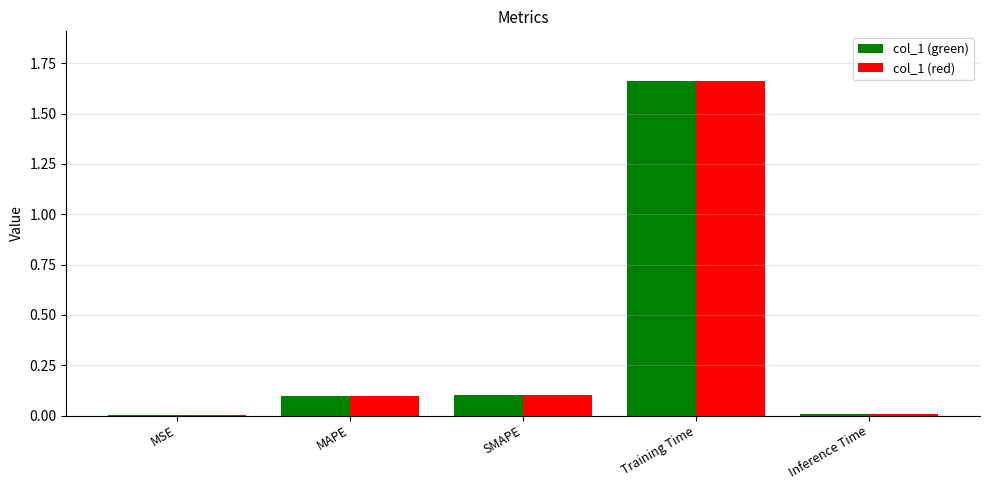

At which category is the sum across all series the highest?

Training Time